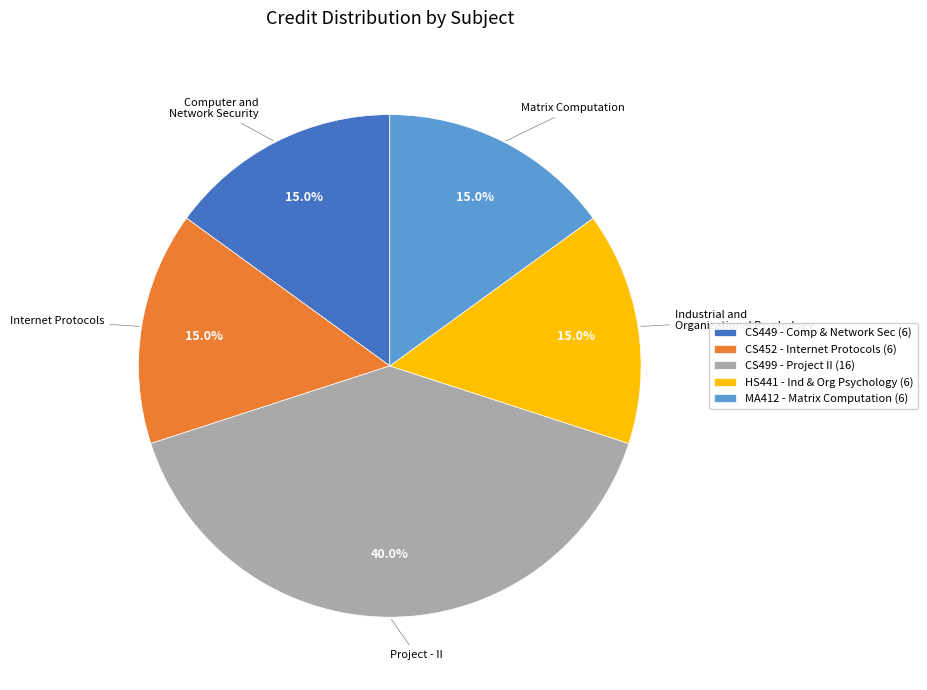

Which category has the biggest portion of the pie?

CS499 - Project II (16)